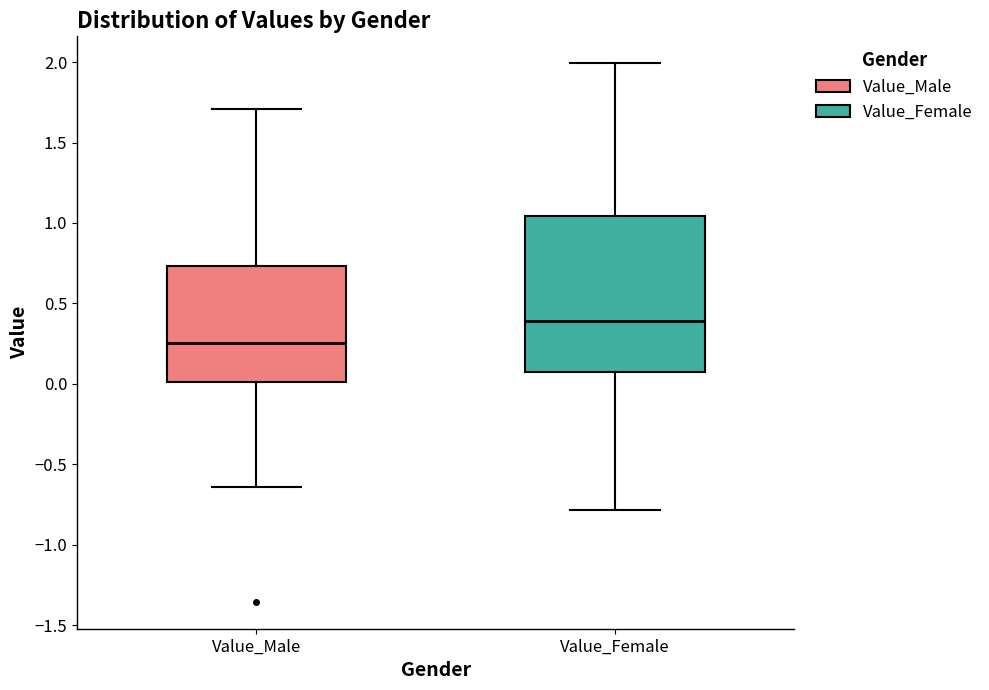

Reading left to right, read every box against the y-axis: the position of its median line, the range the box covers, and the ends of its whiskers. The values are not printed on the chart, so give them approximately, as read against the axis.

Value_Male: median 0.25, box 0.00 to 0.75, whiskers -0.65 to 1.70
Value_Female: median 0.40, box 0.10 to 1.05, whiskers -0.80 to 2.00